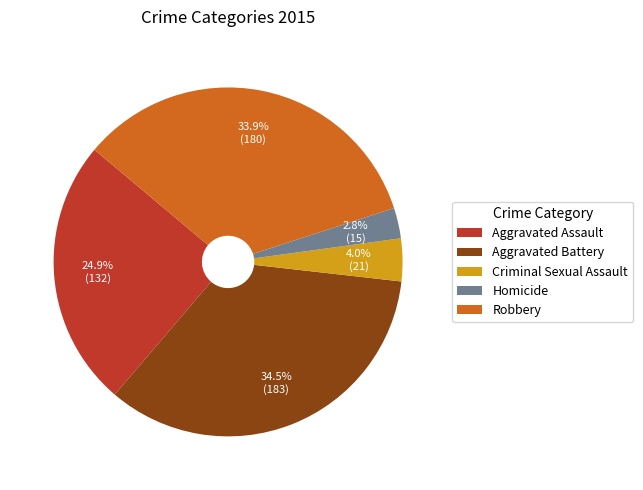

To the nearest percent, what is the average slice percentage?

20%